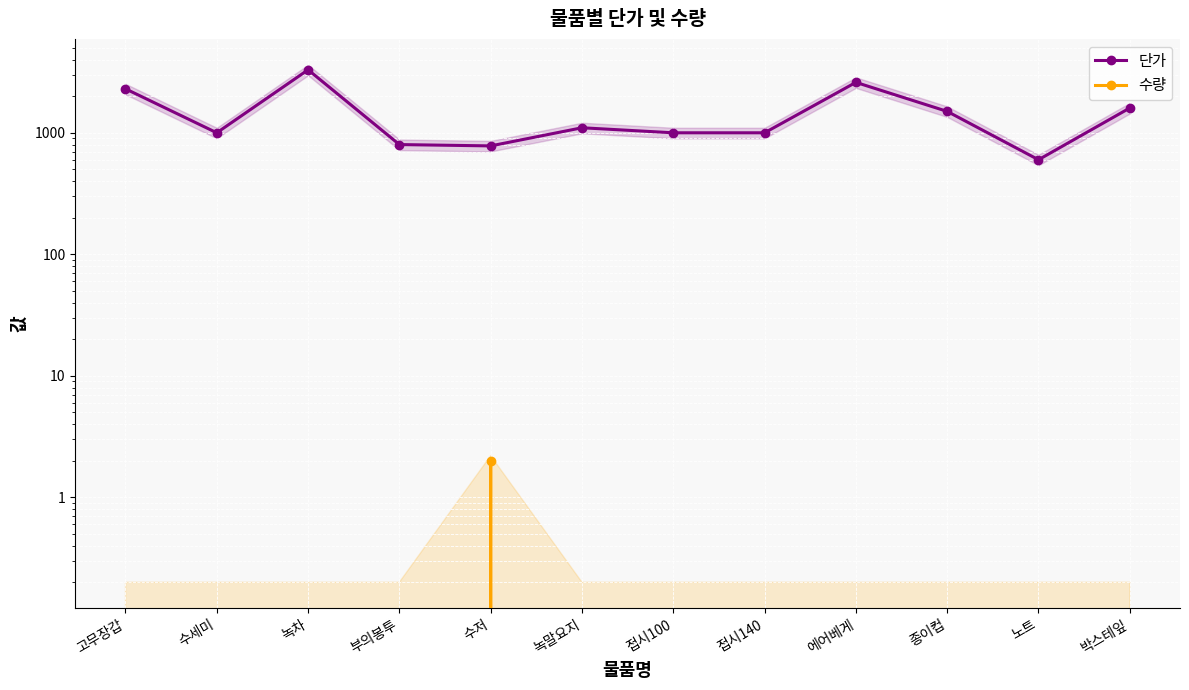

Which series has the largest range (max minus min)?

단가